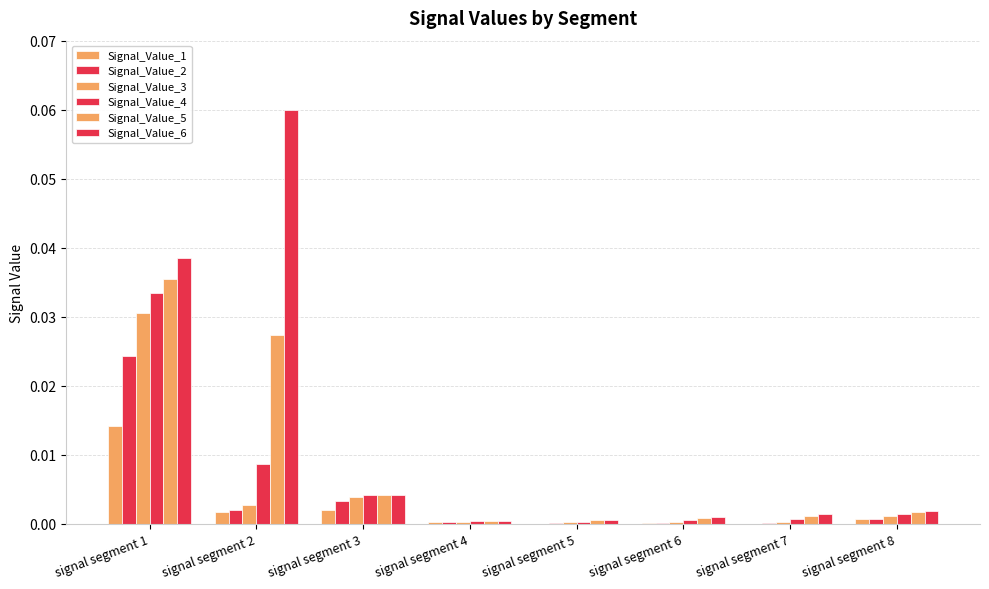

Rank the series at signal segment 8 from highest to lowest value.

Signal_Value_6, Signal_Value_5, Signal_Value_4, Signal_Value_3, Signal_Value_2, Signal_Value_1